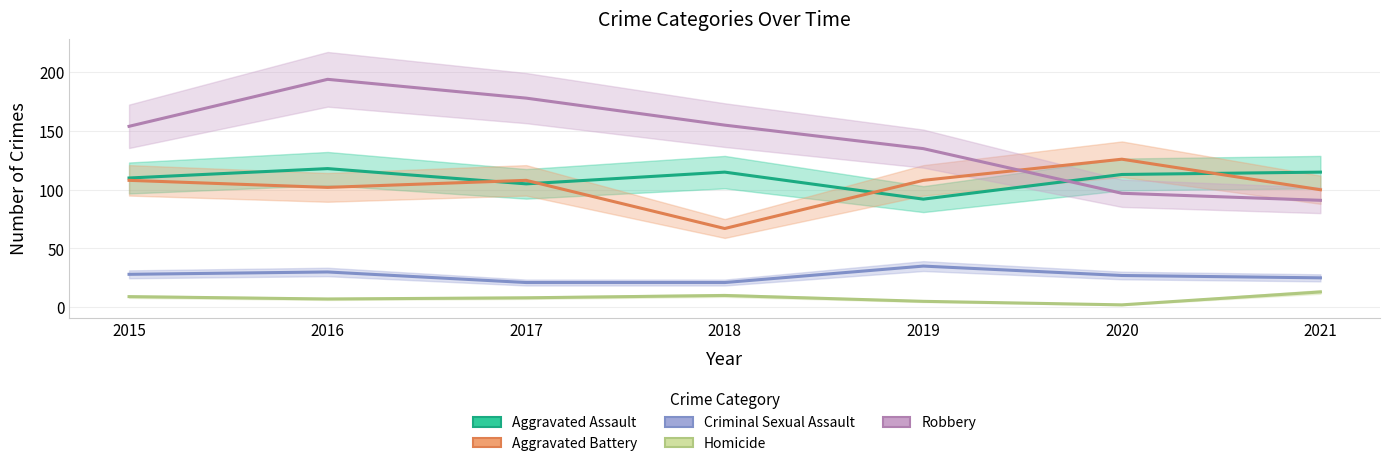

Rank the series at 2016 from lowest to highest value.

Homicide, Criminal Sexual Assault, Aggravated Battery, Aggravated Assault, Robbery